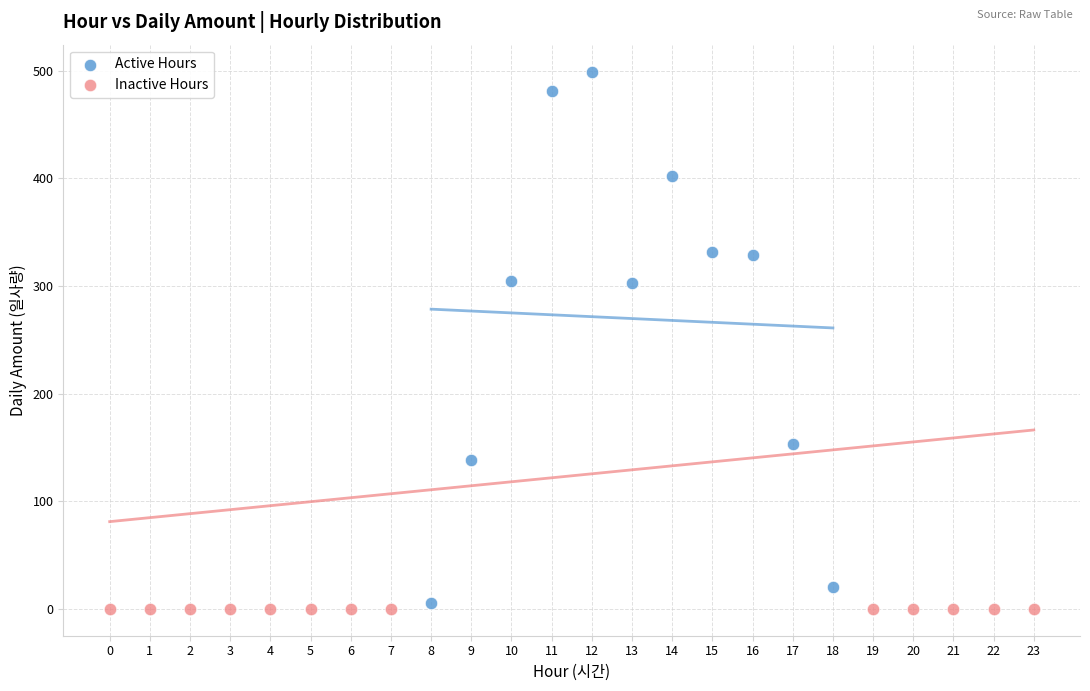

Which series contains the highest Y value?

Active Hours